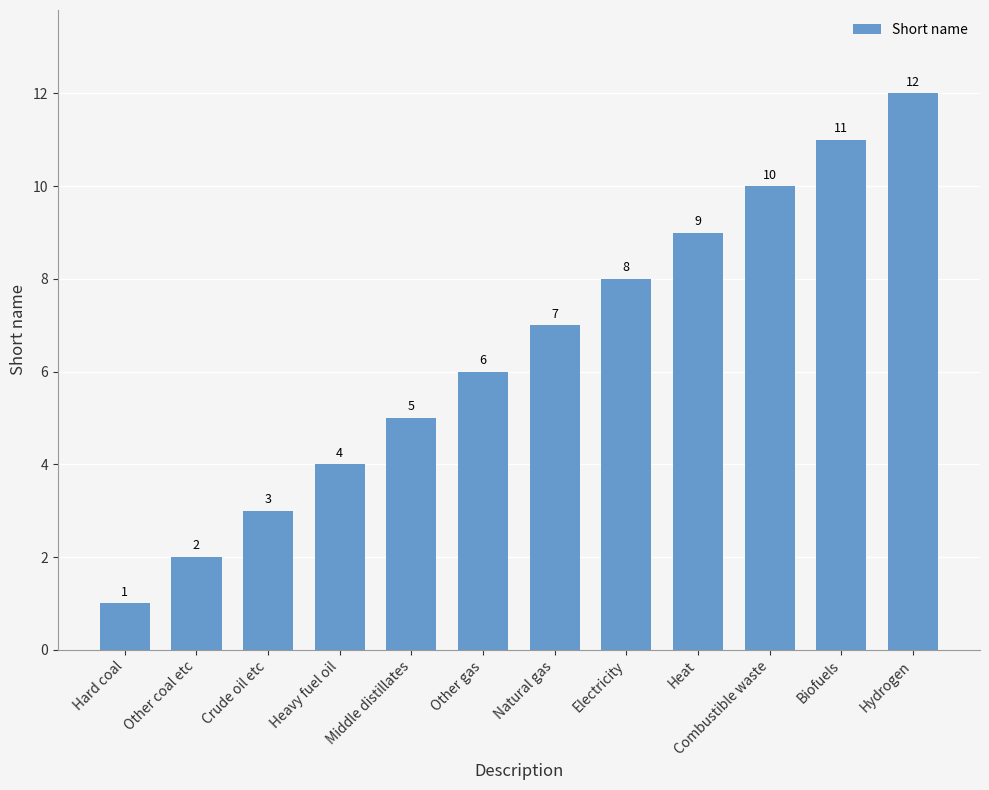

Rank the categories by value from lowest to highest.

Hard coal, Other coal etc, Crude oil etc, Heavy fuel oil, Middle distillates, Other gas, Natural gas, Electricity, Heat, Combustible waste, Biofuels, Hydrogen